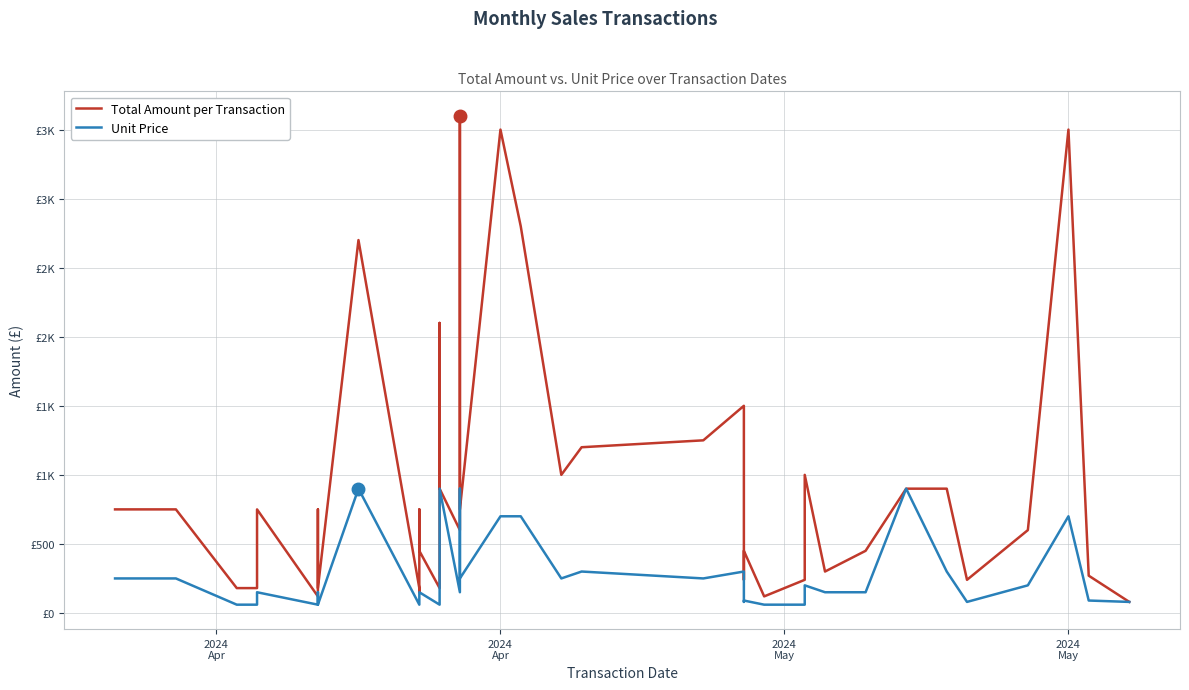

What is the minimum value for Total Amount per Transaction?

80.0